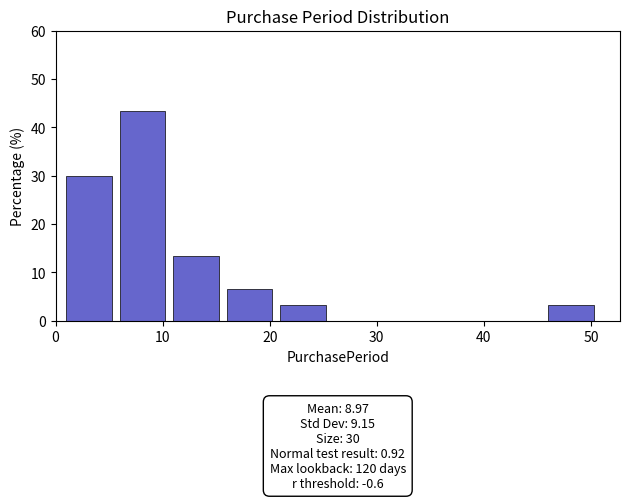

Over which range of the x-axis is the bar tallest?

6 to 11